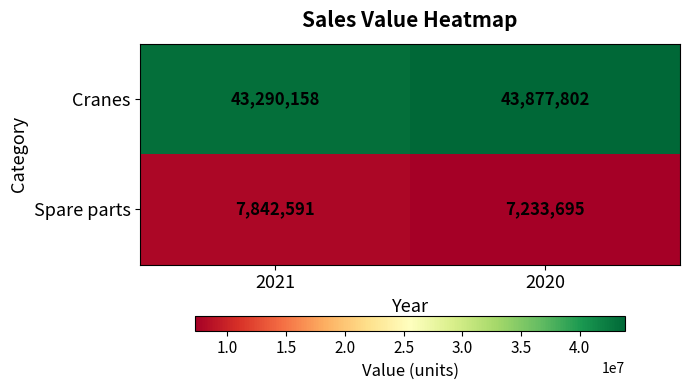

Which series has the largest range (max minus min)?

Spare parts